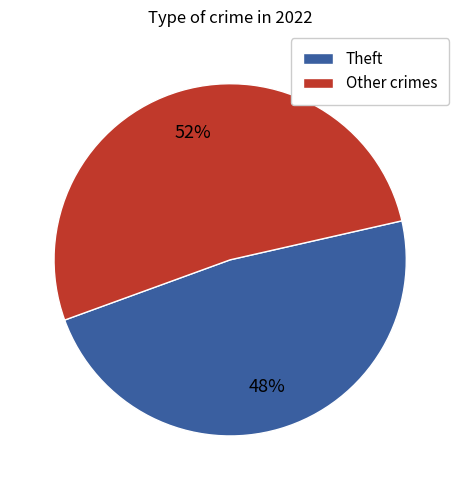

Count the number of slices in the pie.

2